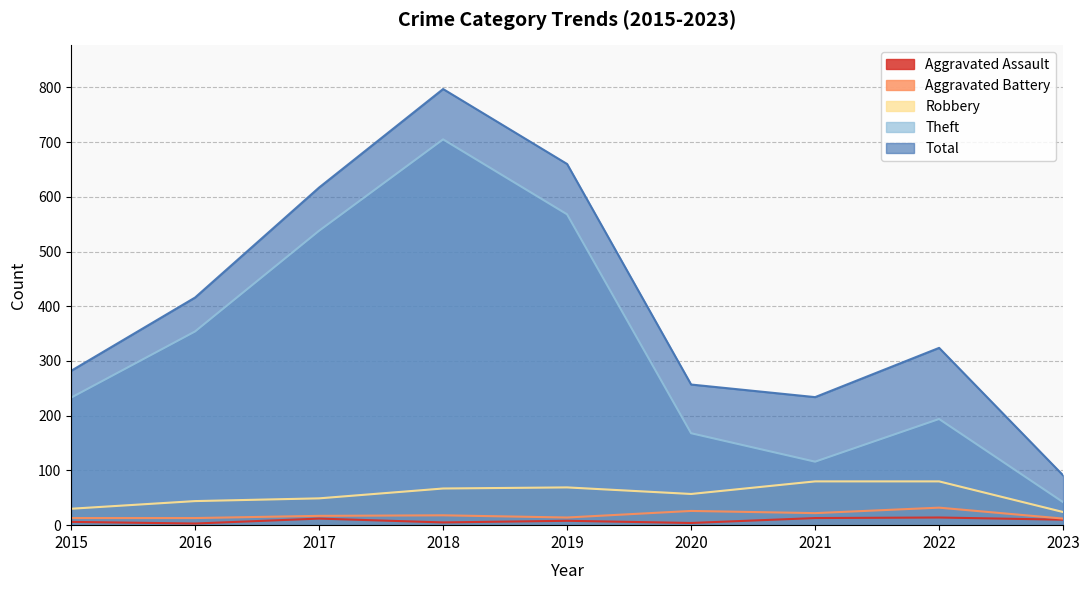

How many interior local peaks does the Robbery series have?

1